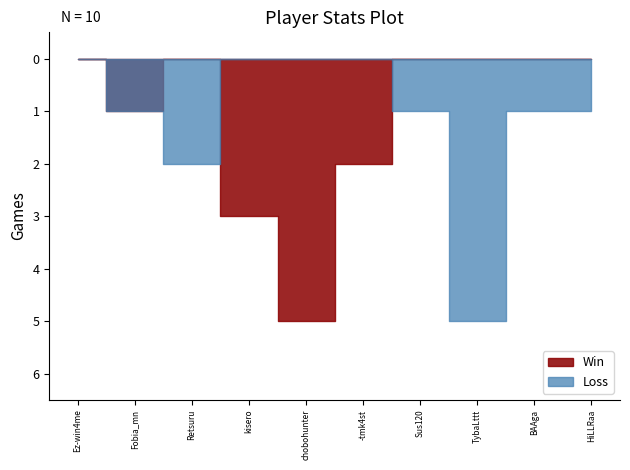

In Loss, how many points are higher than both neighbors (excluding endpoints)?

2